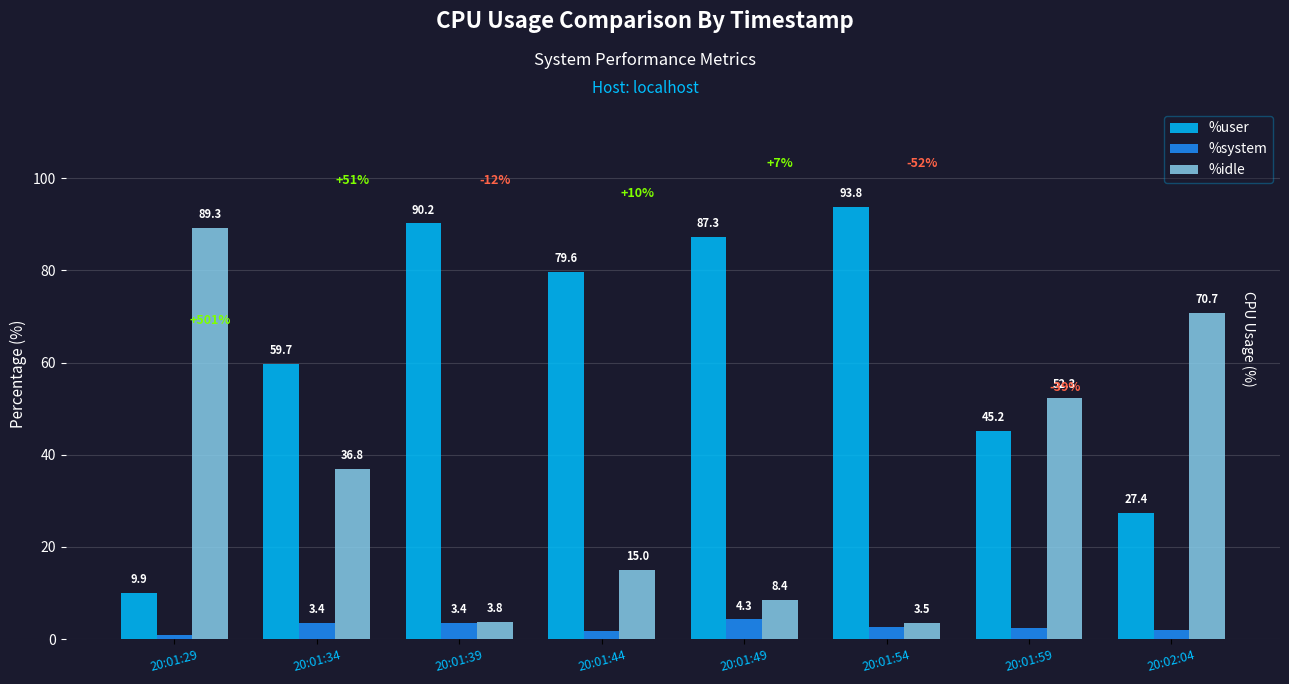

Rank the series by their maximum value, from highest to lowest.

%user, %idle, %system